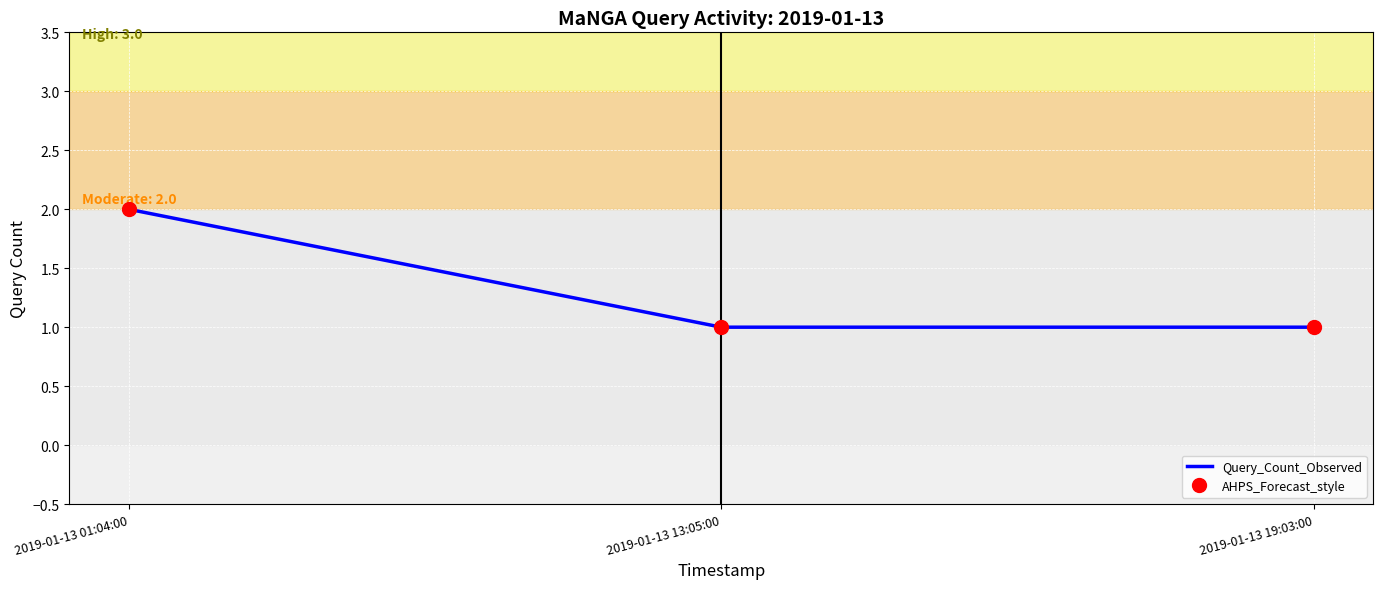

What is the total value across all series at 2019-01-13 01:04:00?

4